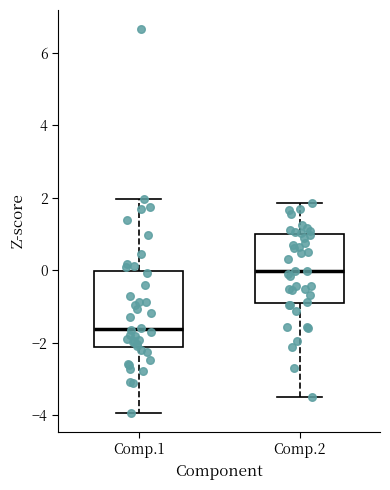

Which box has the lowest median line?

Comp.1